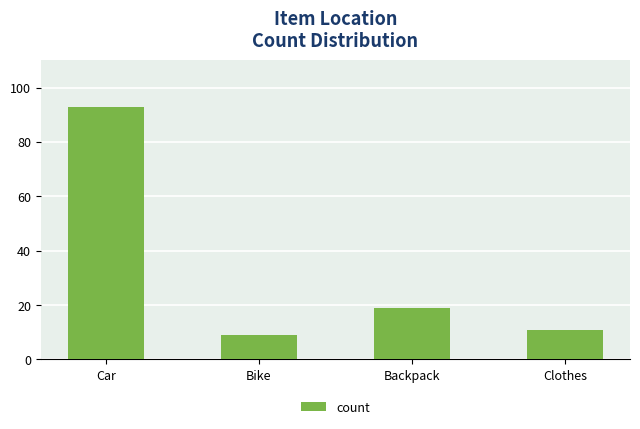

List the labels in order of value, smallest first.

Bike, Clothes, Backpack, Car